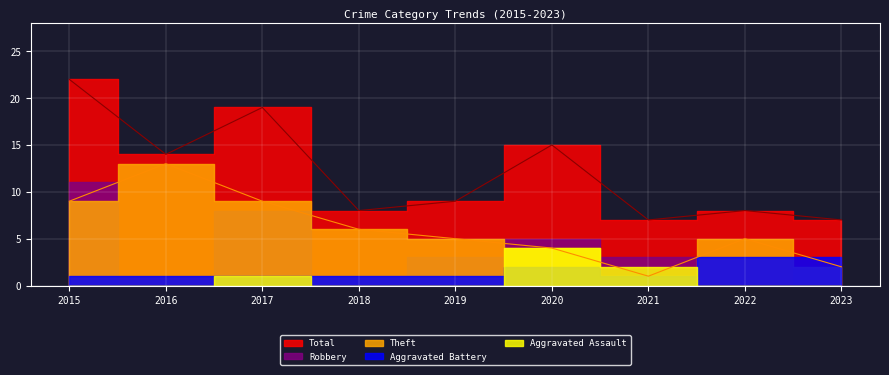

How many interior local peaks does the Aggravated Assault series have?

2